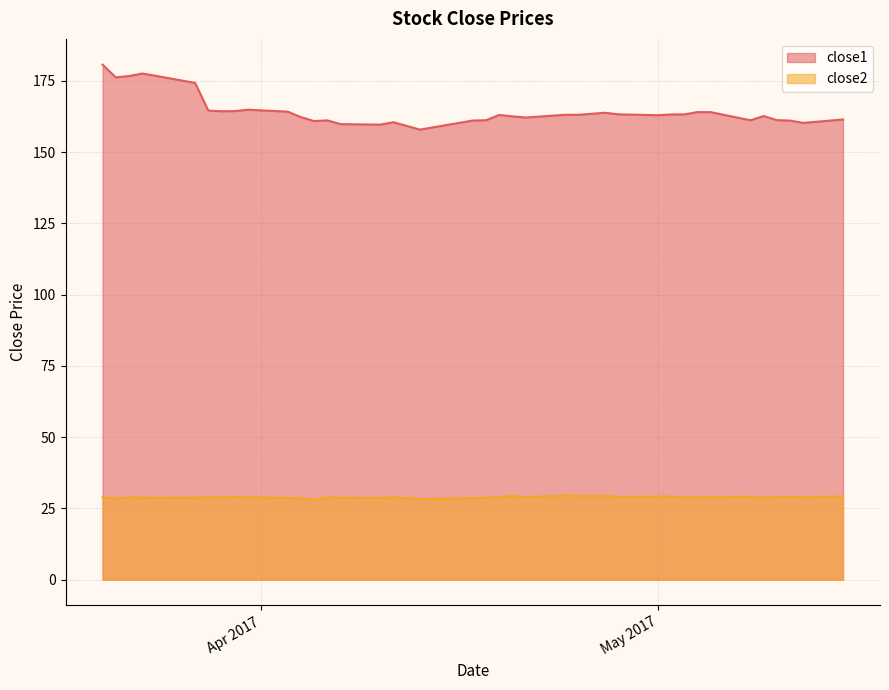

Reading left to right, what are all the values shown in this chart?

close1: 180.7	176.2	176.7	177.6	176.8	174.3	164.6	164.3	164.4	164.9	164.2	162.3	160.9	161.1	159.8	159.6	160.5	159.2	157.9	161.1	161.2	163.0	162.5	162.2	163.1	163.1	163.5	163.8	163.3	162.9	163.2	163.2	164.1	164.0	161.2	162.7	161.2	161.1	160.3	161.4
close2: 28.9	28.4	28.9	28.8	28.7	28.8	29.0	28.9	29.1	28.9	28.7	28.6	28.0	28.9	28.7	28.7	28.9	28.6	28.2	28.6	28.7	29.0	29.4	28.9	29.5	29.4	29.3	29.5	29.0	29.1	29.2	28.8	28.9	28.9	29.1	28.8	29.0	29.1	28.9	29.2